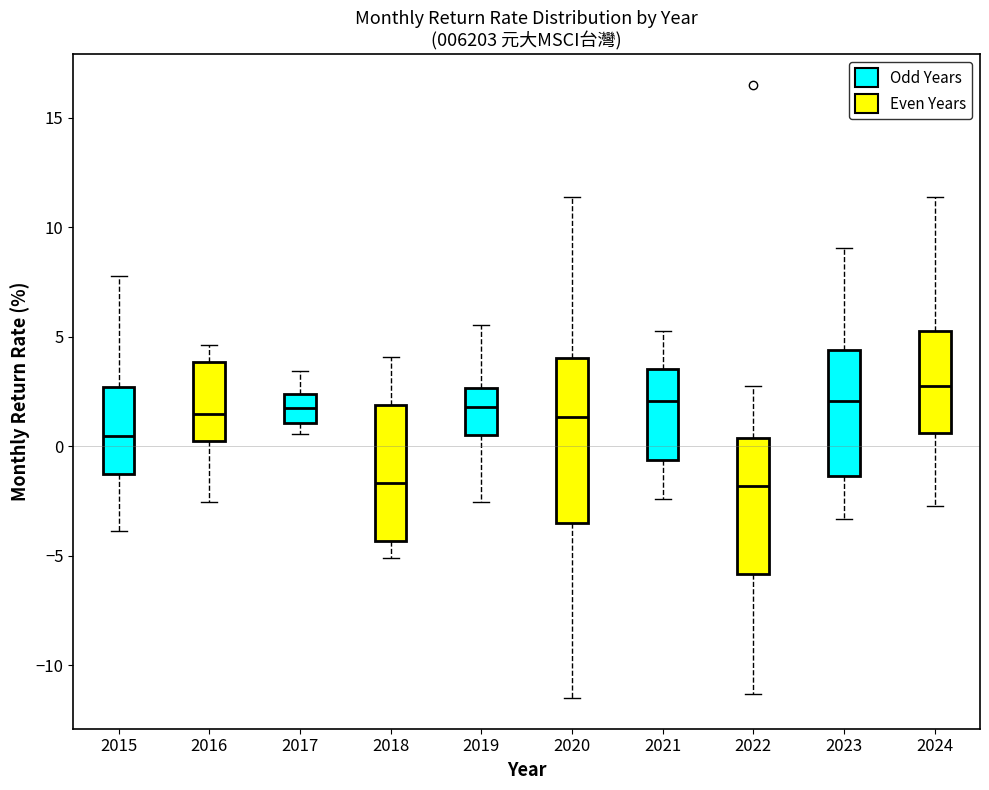

Reading left to right, read every box against the y-axis: the position of its median line, the range the box covers, and the ends of its whiskers. The values are not printed on the chart, so give them approximately, as read against the axis.

2015: median 0.5, box -1.5 to 2.5, whiskers -4.0 to 8.0
2016: median 1.5, box 0.5 to 4.0, whiskers -2.5 to 4.5
2017: median 2.0, box 1.0 to 2.5, whiskers 0.5 to 3.5
2018: median -1.5, box -4.5 to 2.0, whiskers -5.0 to 4.0
2019: median 2.0, box 0.5 to 2.5, whiskers -2.5 to 5.5
2020: median 1.5, box -3.5 to 4.0, whiskers -11.5 to 11.5
2021: median 2.0, box -0.5 to 3.5, whiskers -2.5 to 5.5
2022: median -2.0, box -6.0 to 0.5, whiskers -11.5 to 3.0
2023: median 2.0, box -1.5 to 4.5, whiskers -3.5 to 9.0
2024: median 2.5, box 0.5 to 5.5, whiskers -2.5 to 11.5